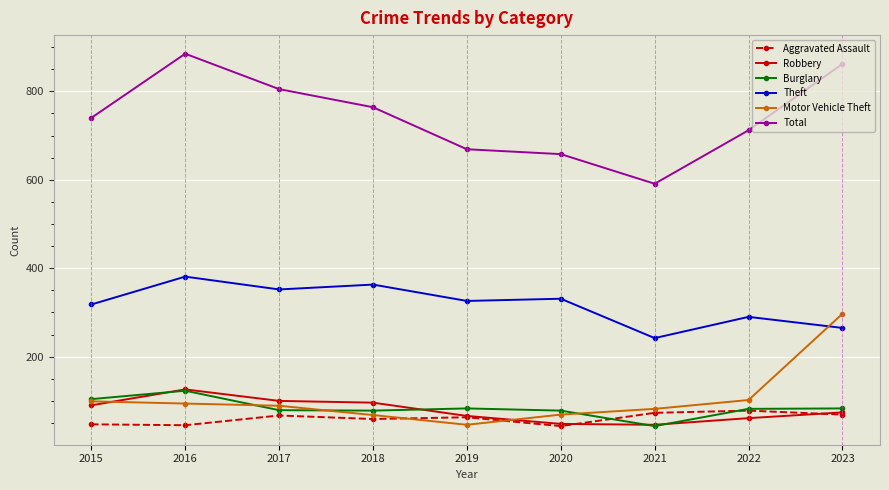

Which series has the largest range (max minus min)?

Total